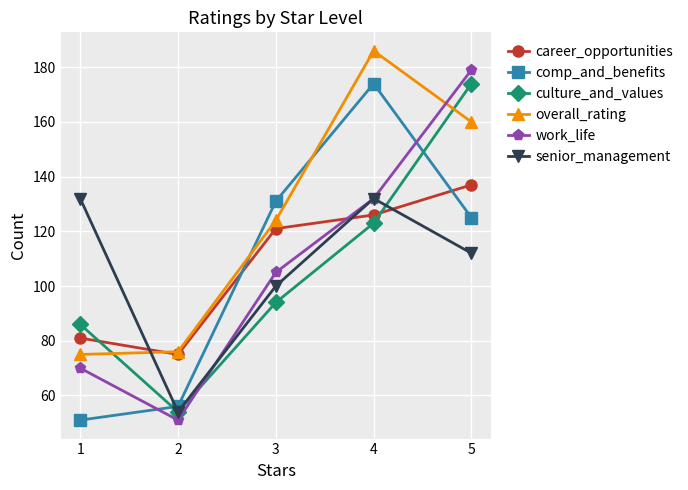

True or false: comp_and_benefits and work_life intersect in this chart.

True